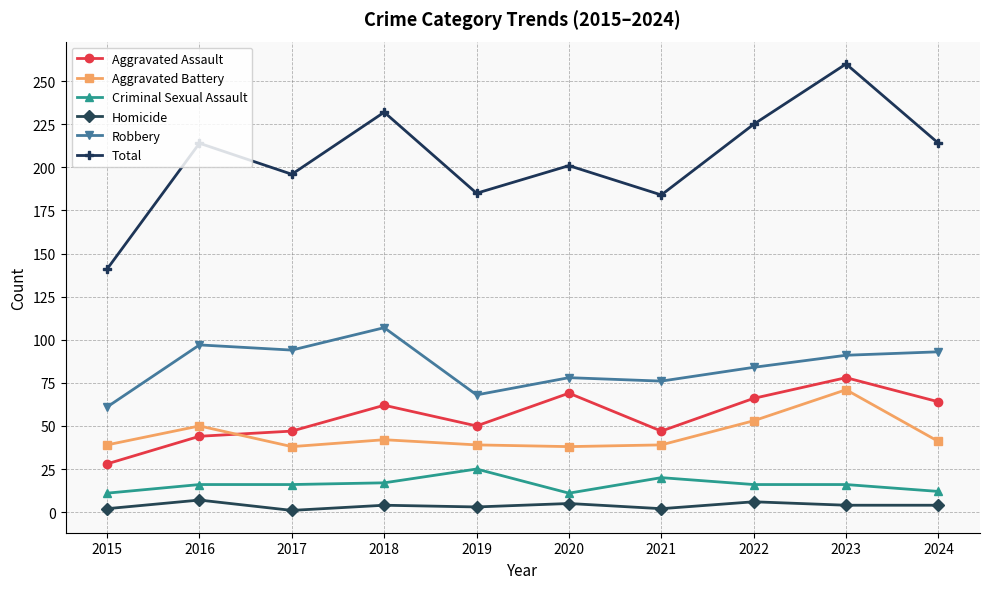

Where does the Homicide series first go above 4?

2016